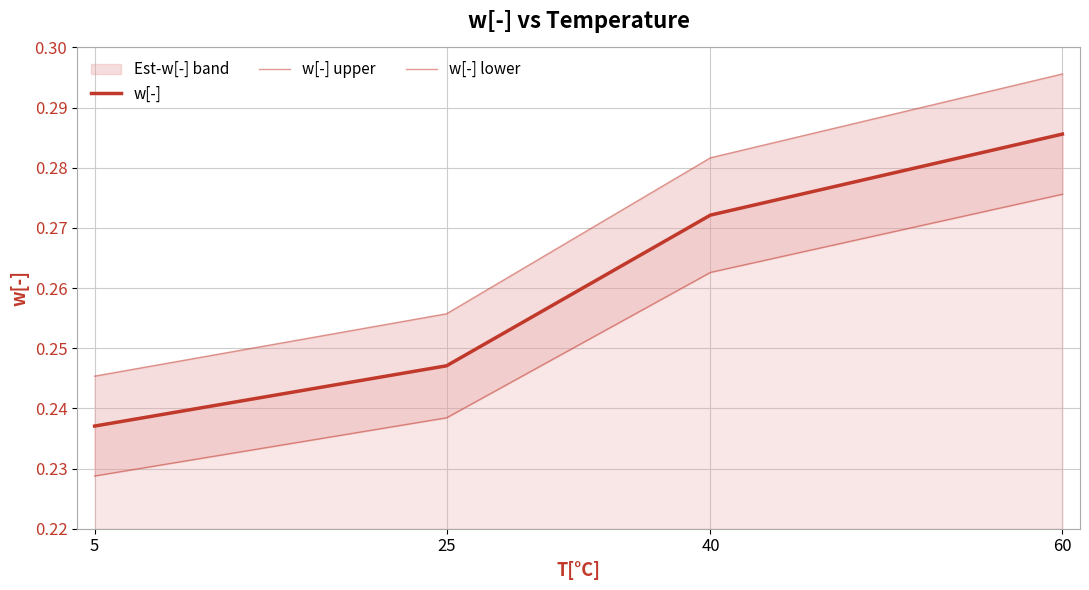

Which series has the largest total across all categories?

w[-] upper